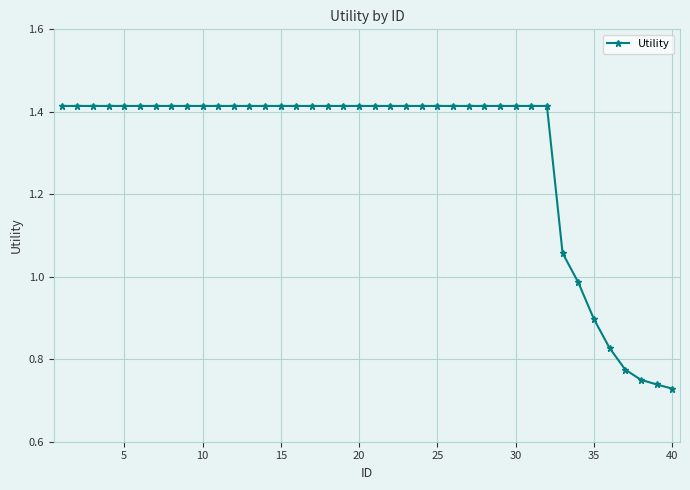

How many lines are shown in the chart?

1